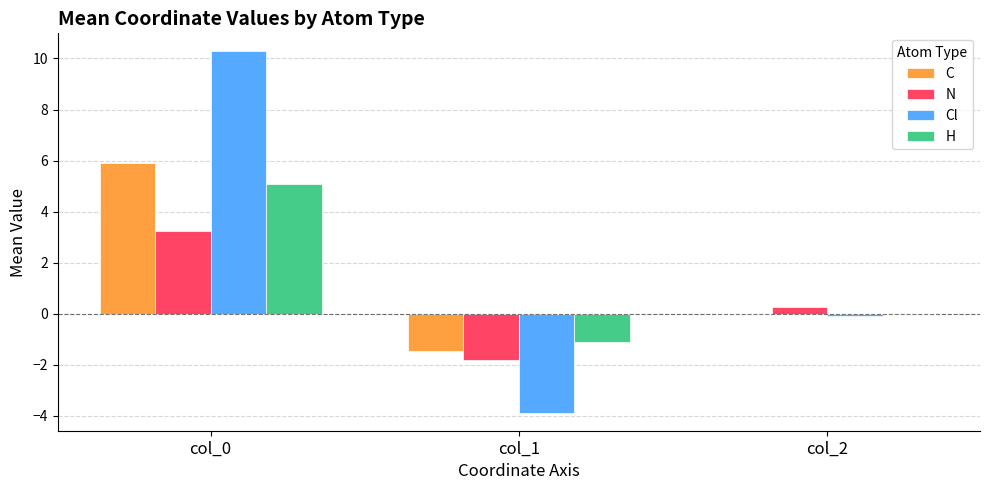

What are all the series names shown in the legend?

C, N, Cl, H